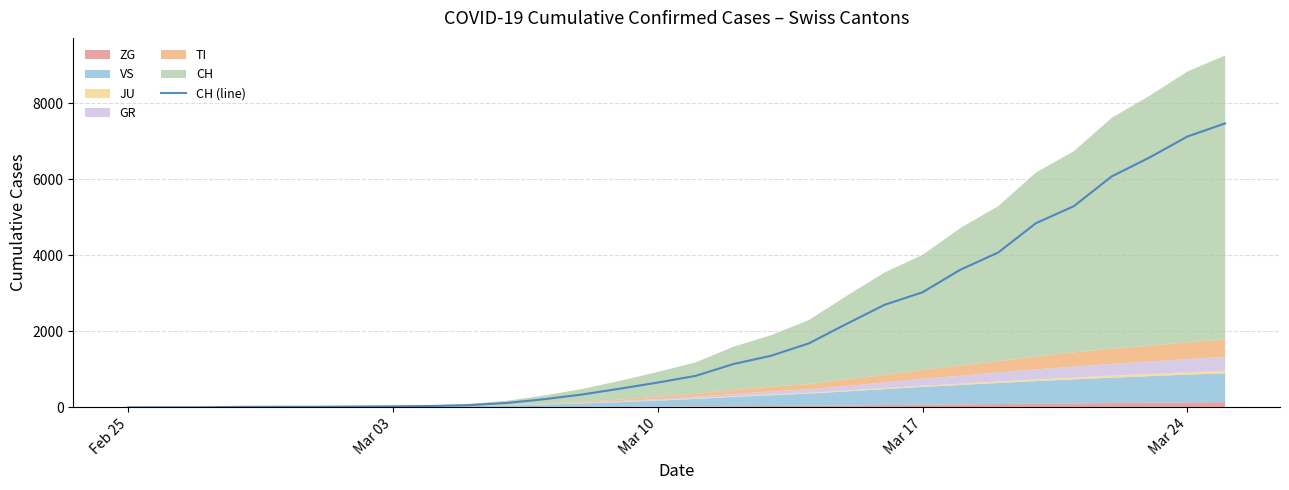

What is the highest value of the CH (line) series?

7474